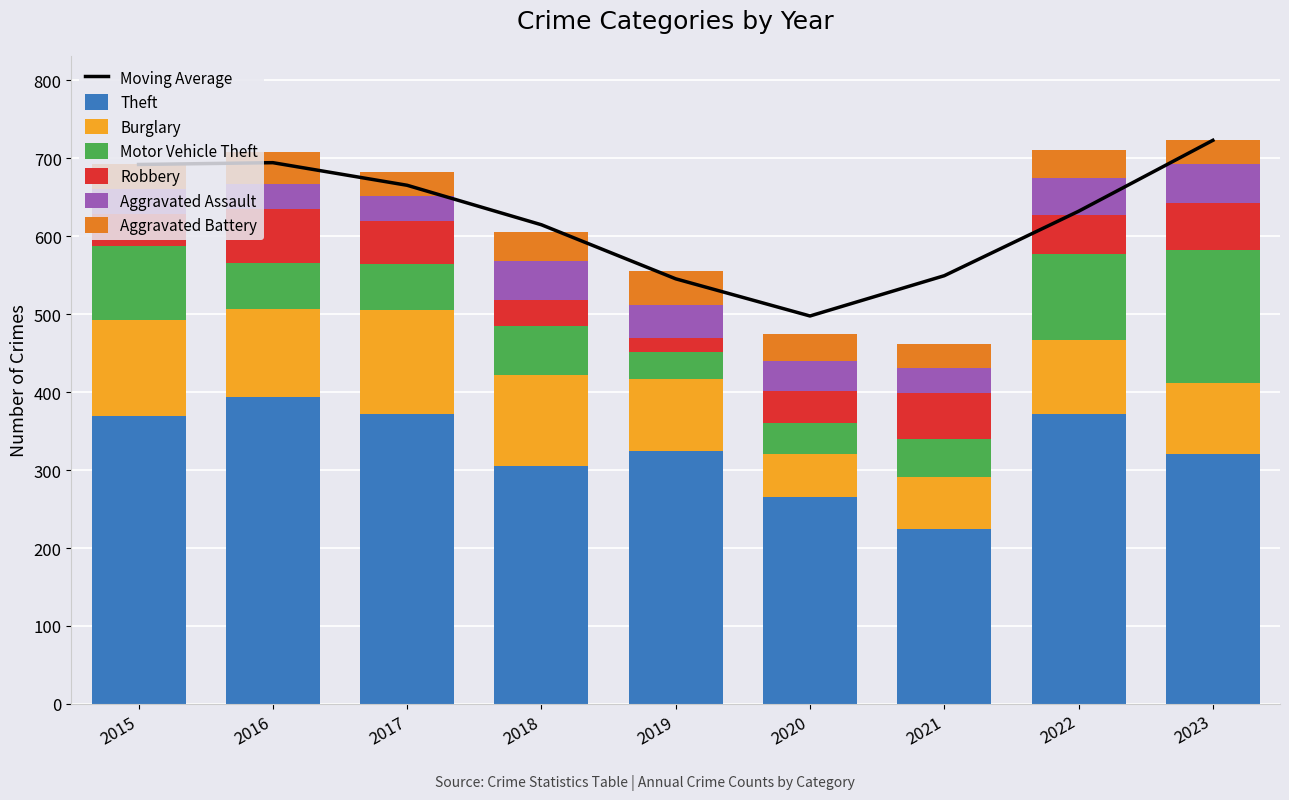

What is the value of the Robbery bar at the 5th from the left?

17